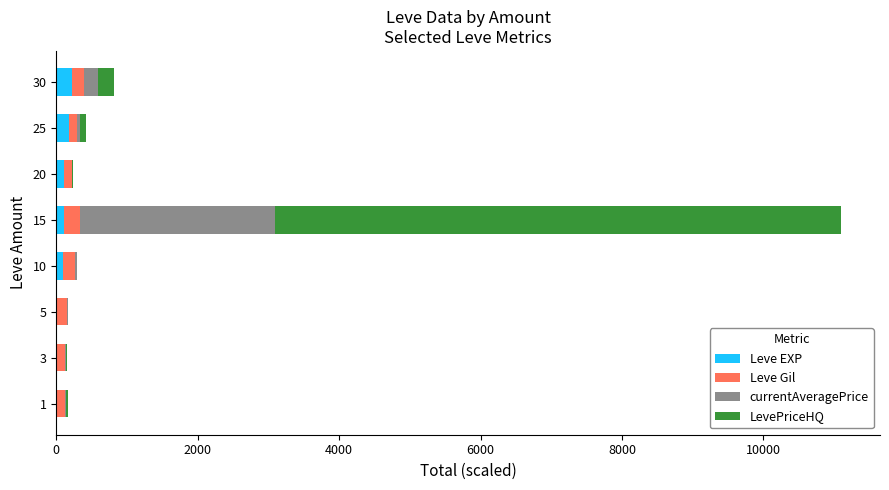

At which category is the sum across all series the highest?

15